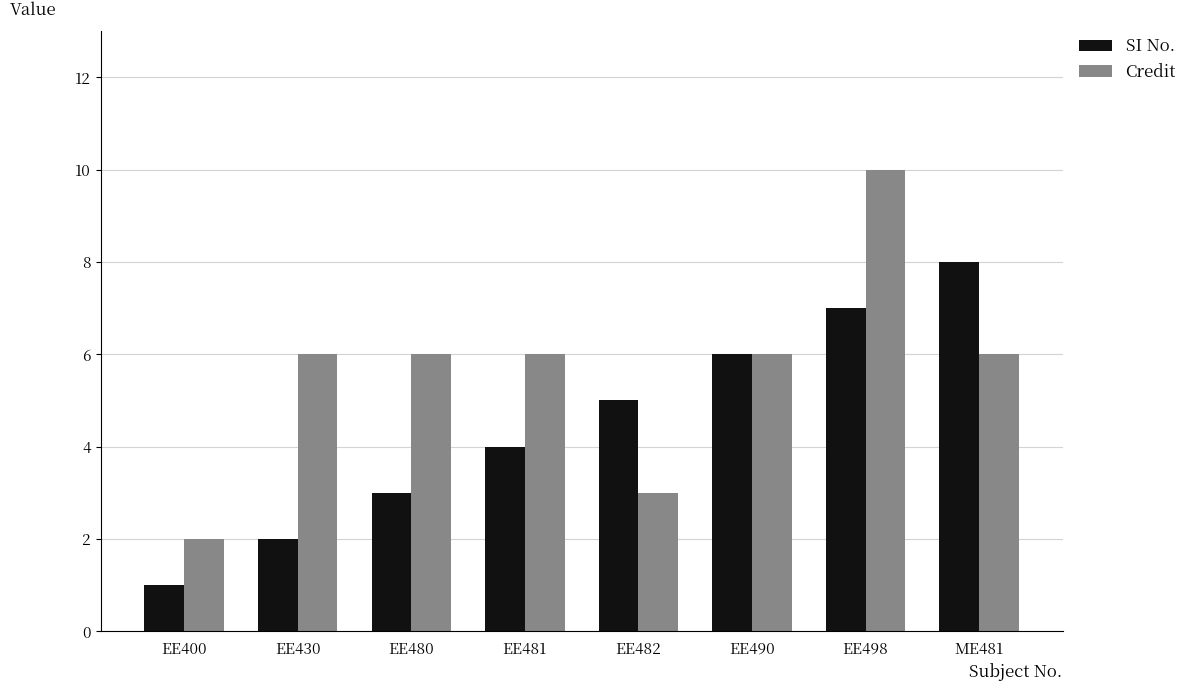

Read the Credit value at EE498.

10